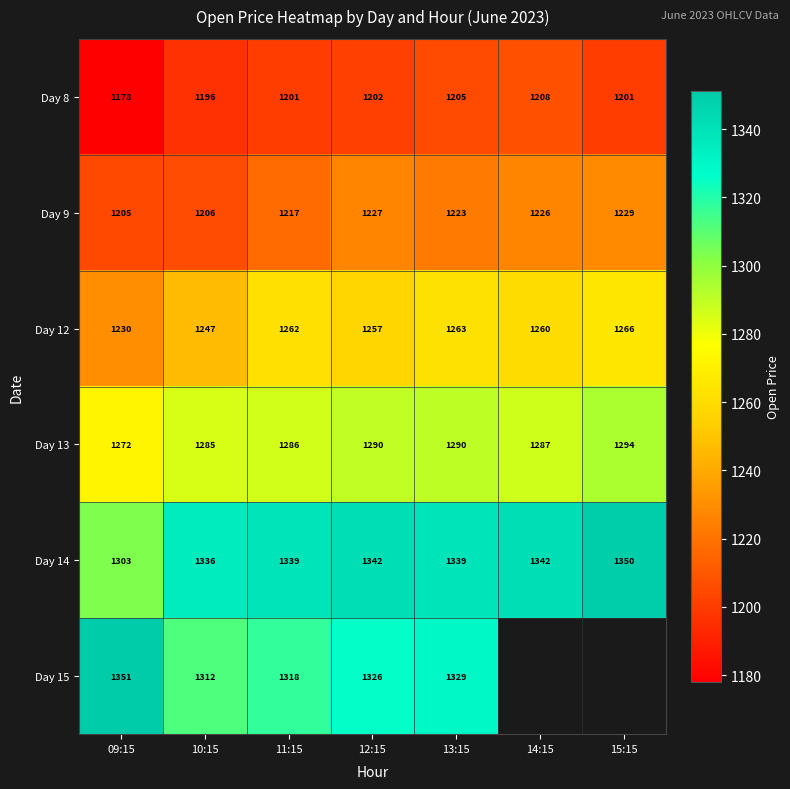

The value of Day 12 at 10:15 is 2139.7. True or false?

False